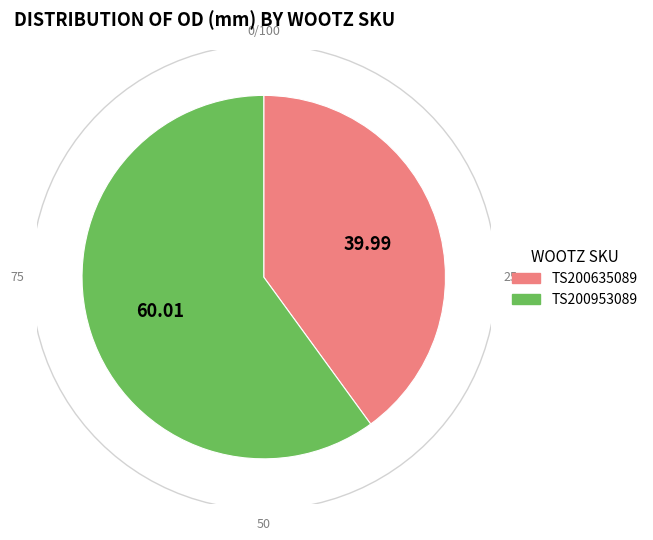

Approximately how many times larger is the value at TS200635089 compared to TS200953089?

0.7